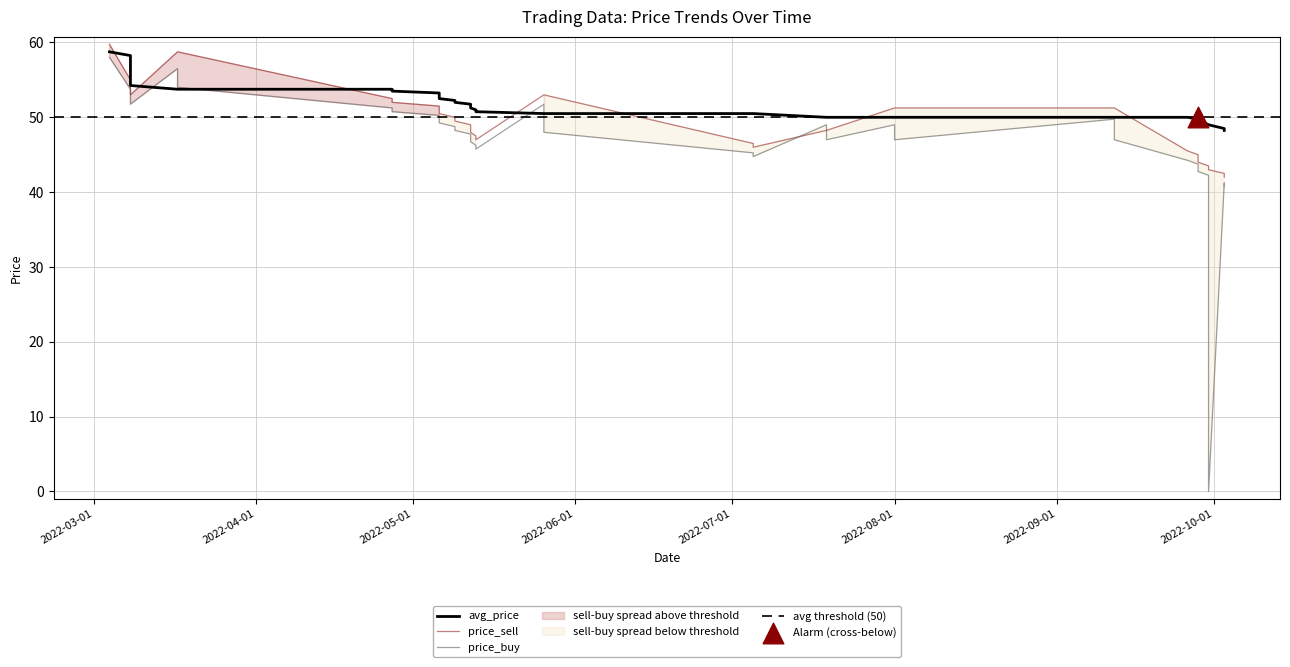

At how many categories does at least one series exceed 26?

40